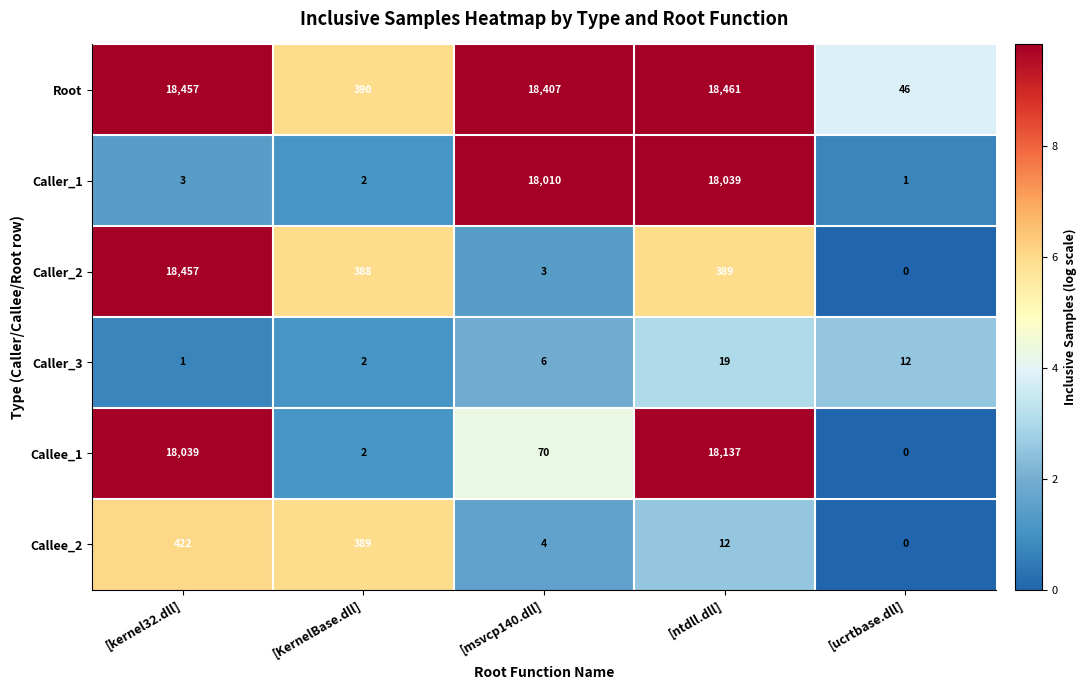

Which series has the largest total across all categories?

Root